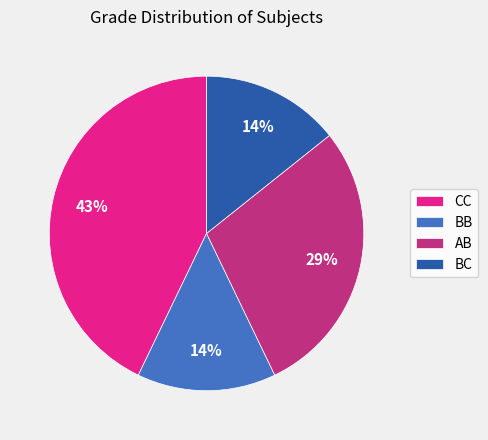

How many slices are in this pie chart?

4